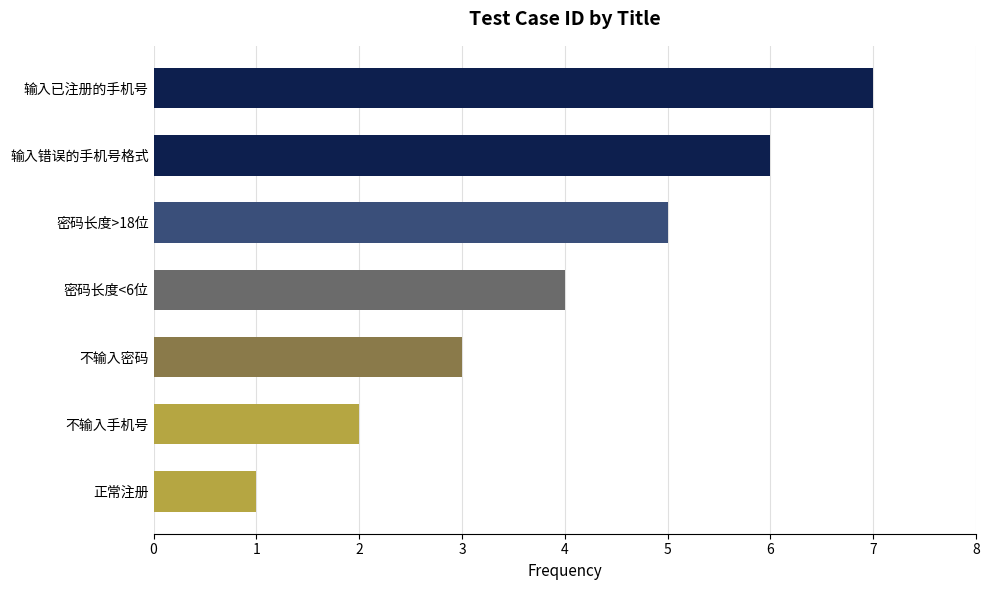

Does the chart contain stacked bars?

No